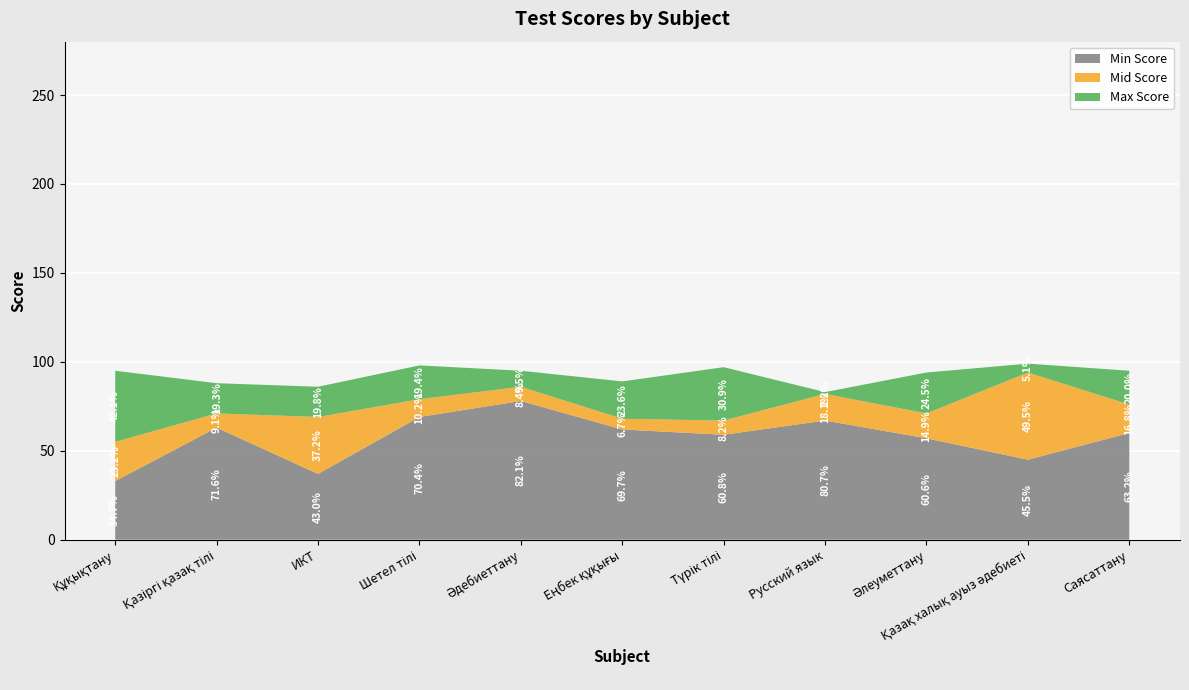

Reading left to right, transcribe all the data shown in this chart.

Min Score: 33	63	37	69	78	62	59	67	57	45	60
Mid Score: 55	71	69	79	86	68	67	82	71	94	76
Max Score: 95	88	86	98	95	89	97	83	94	99	95